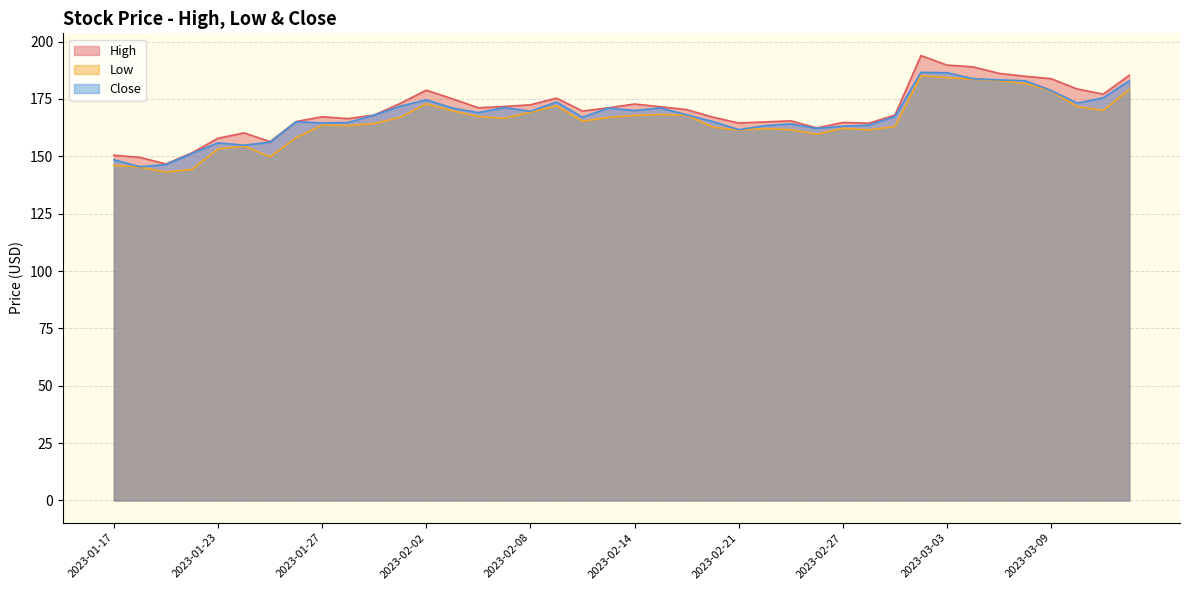

What value does the Close series have at 2023-03-02?

186.6